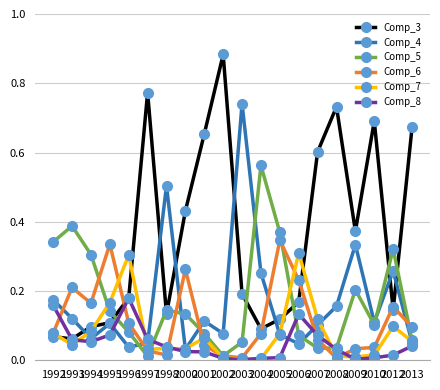

Which series has the widest spread of values?

Comp_3